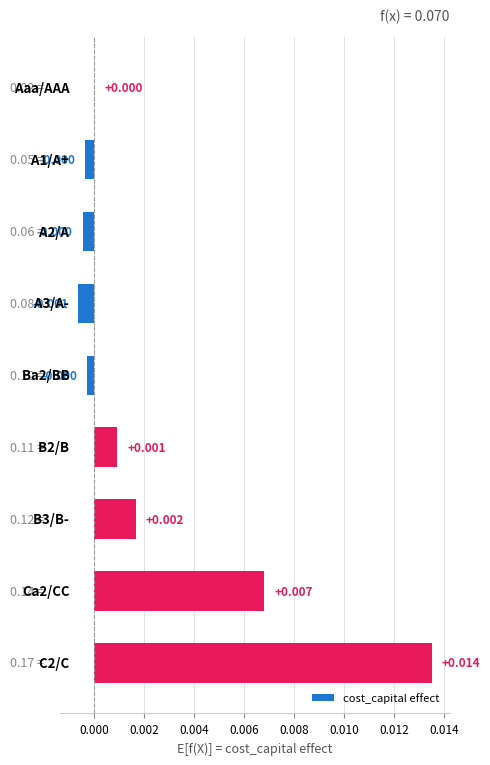

How many distinct data groups are displayed?

1